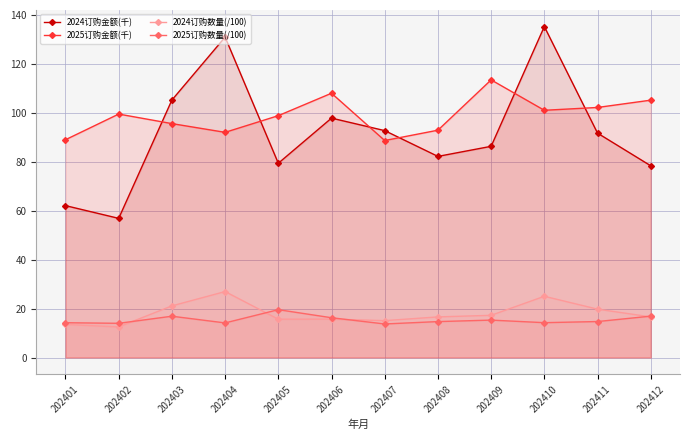

How many categories are shown in the chart?

12